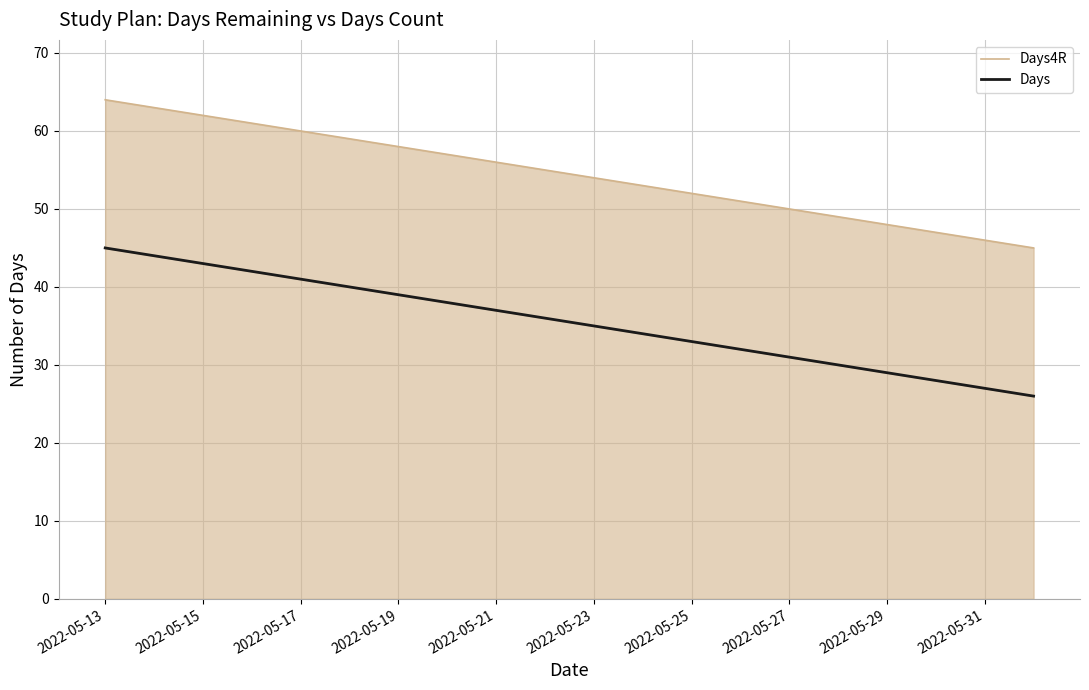

True or false: Days4R has more than 2 interior local peaks.

False